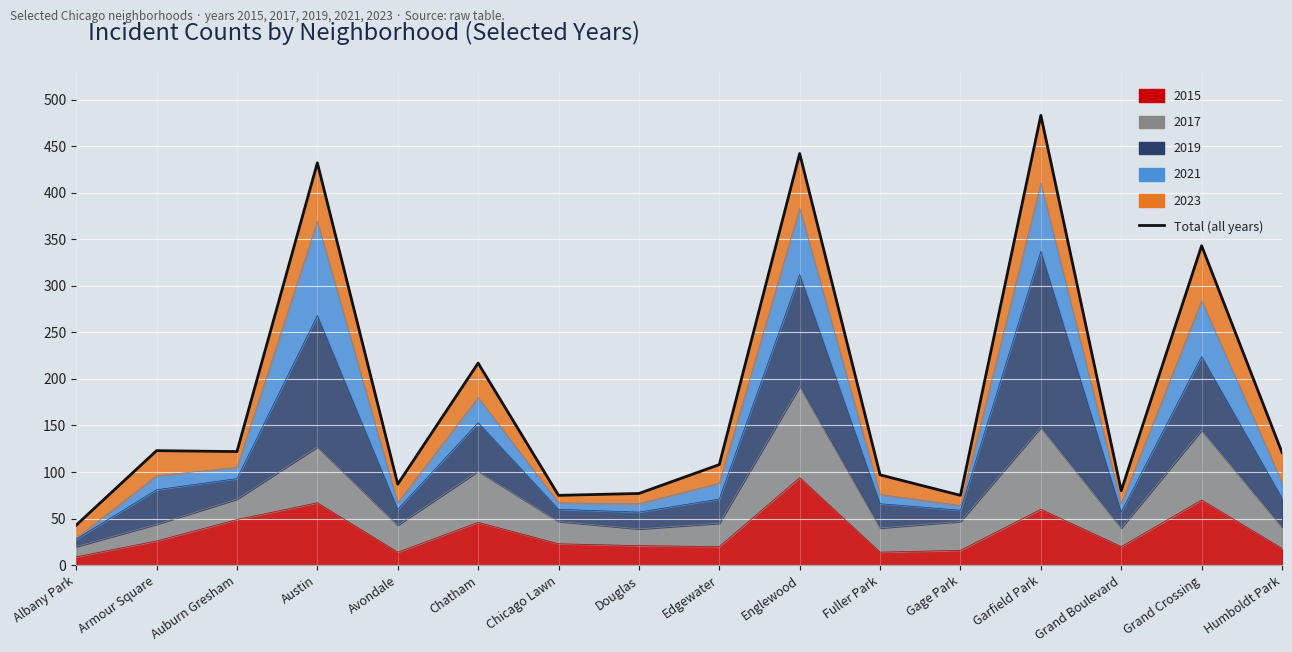

What is the smallest value displayed?

43